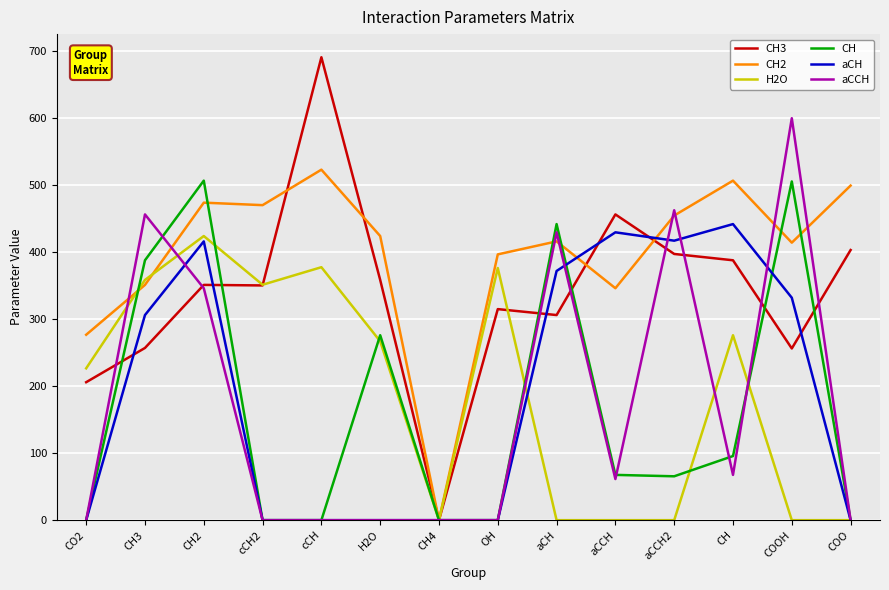

What is the greatest value displayed?

690.2